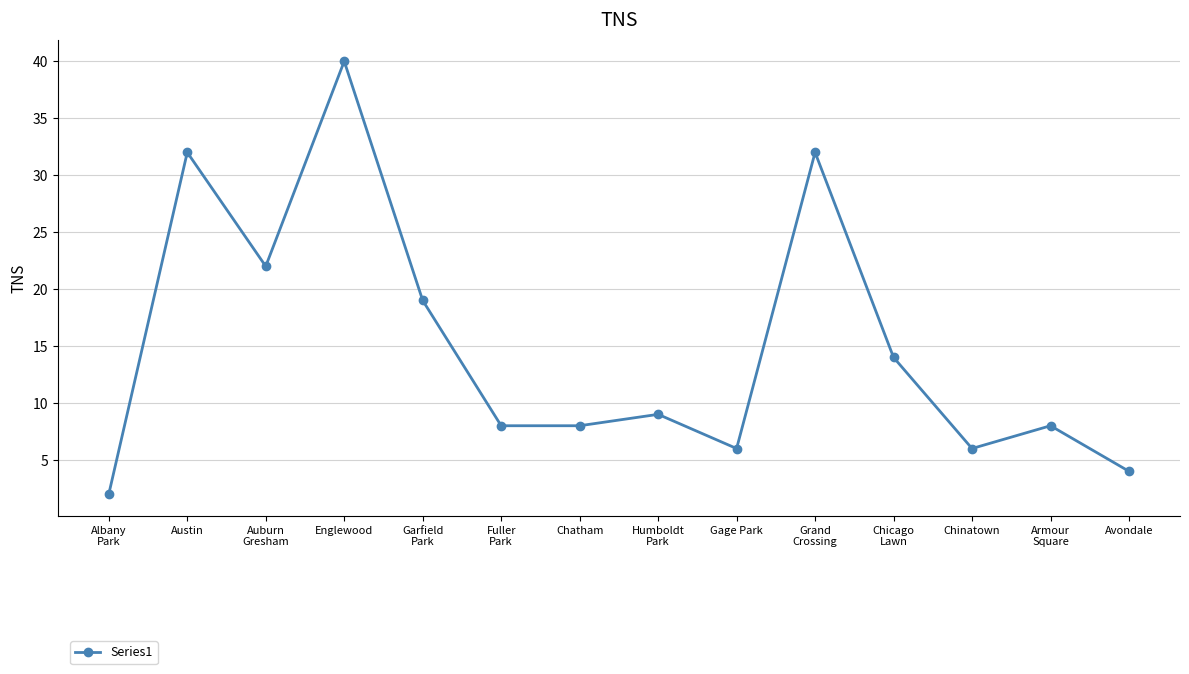

The chart shows a value of 2 at Avondale. True or false?

False